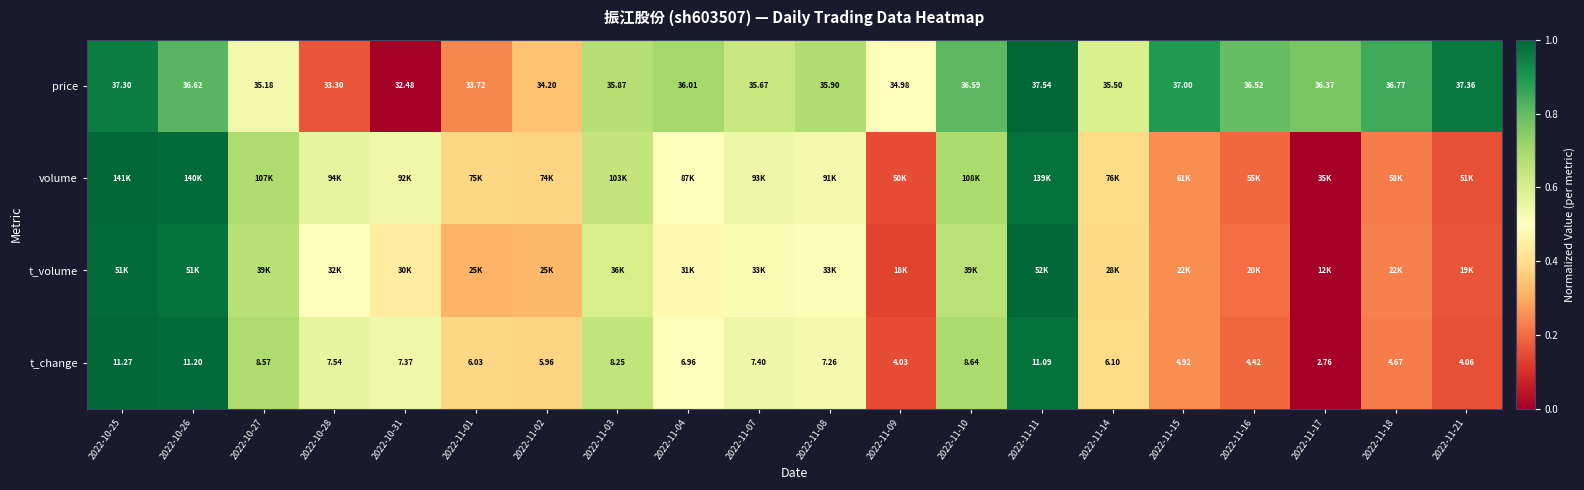

How many data points in t_change are above 7?

10